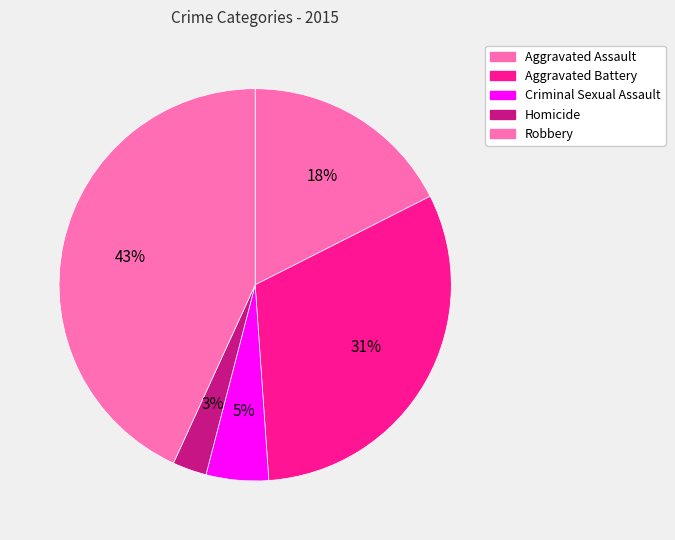

To the nearest percent, what portion does Robbery represent?

43%